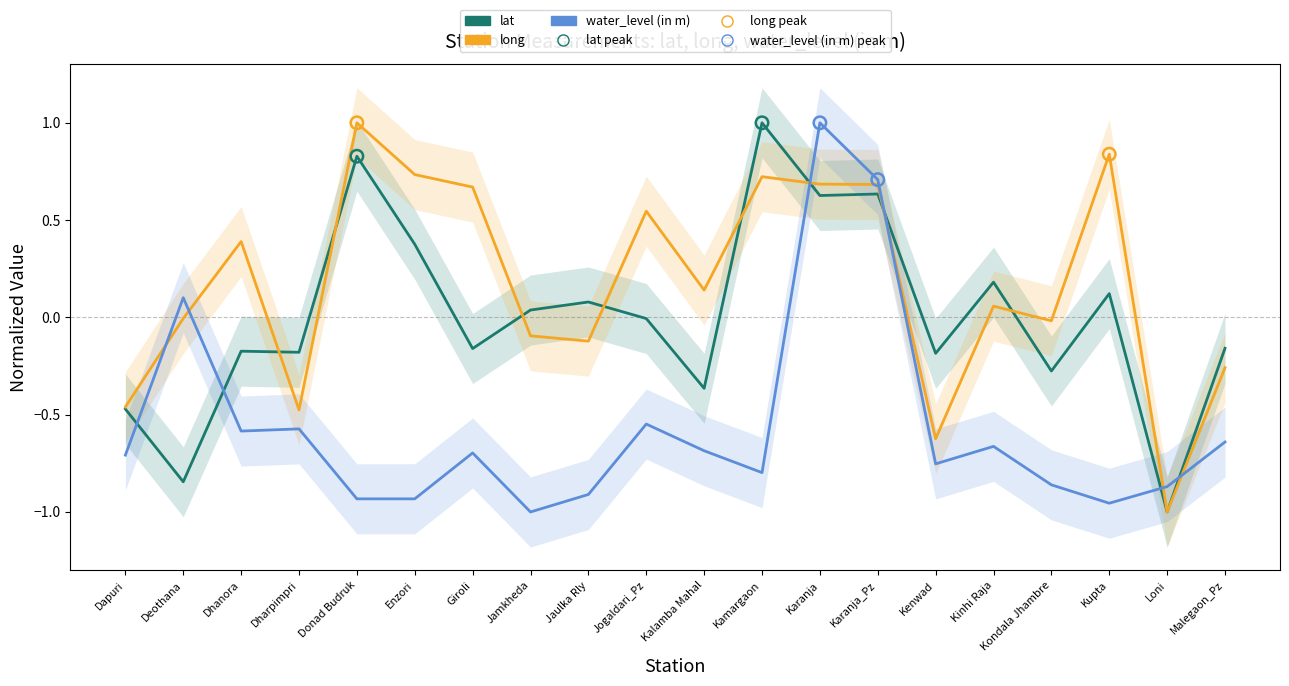

Which series has the largest total across all categories?

long